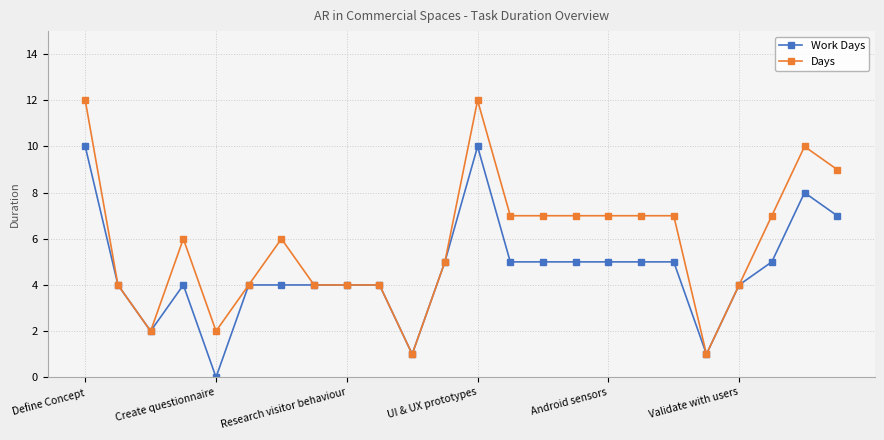

Is this an area chart (filled region under the line)?

No